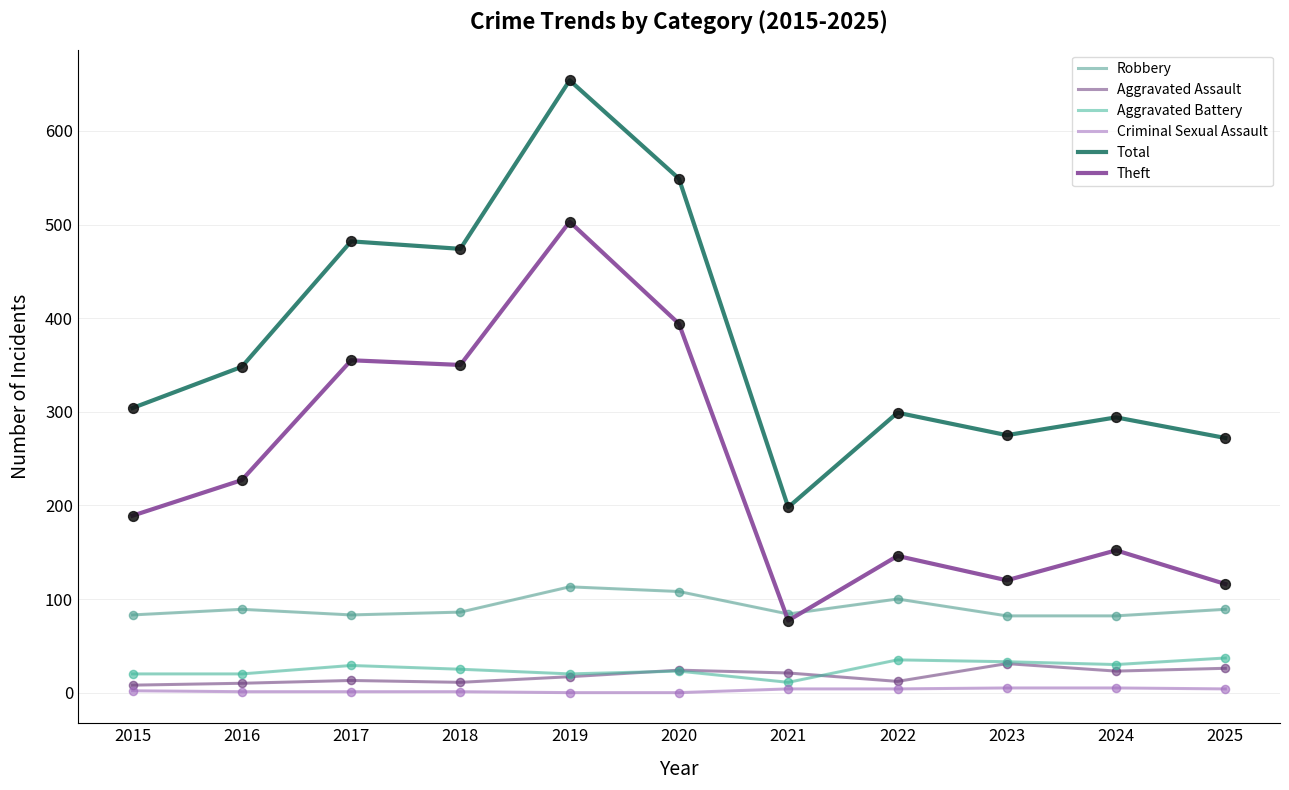

Is the value of Criminal Sexual Assault at 2017 greater than the value of Theft at 2015?

No